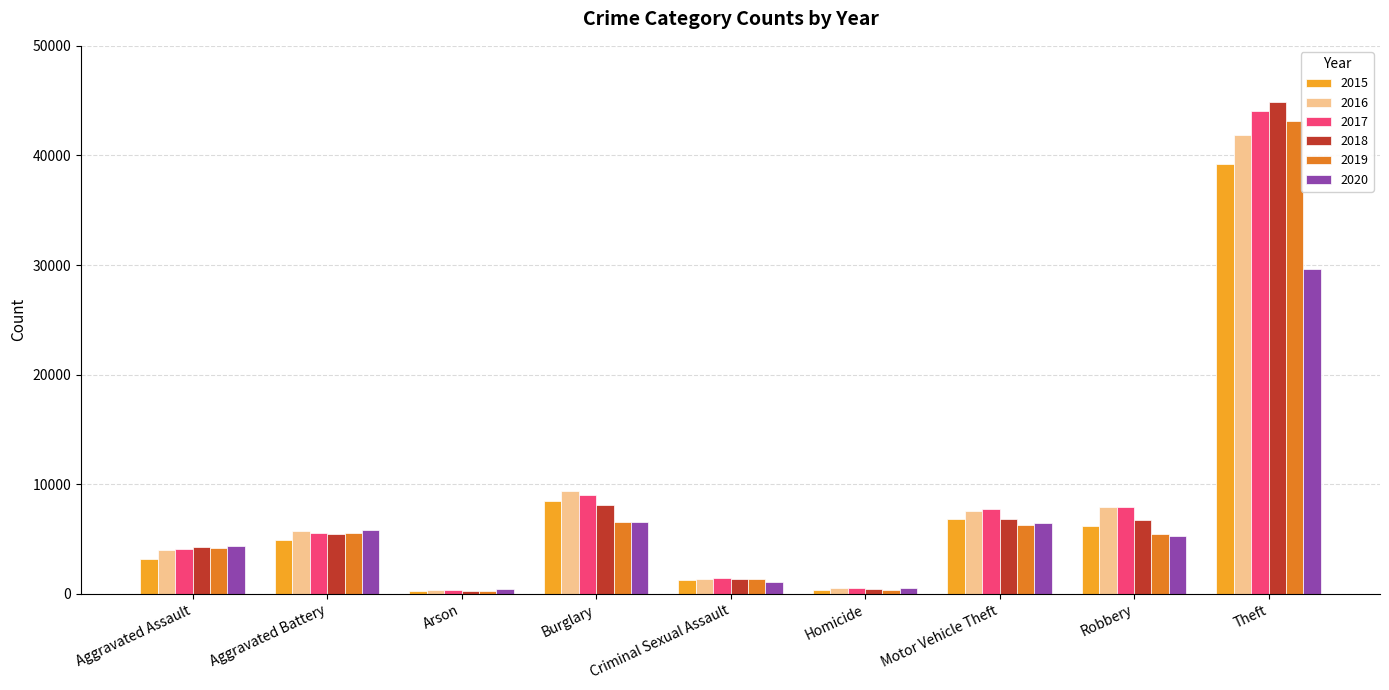

Which series has the largest range (max minus min)?

2018